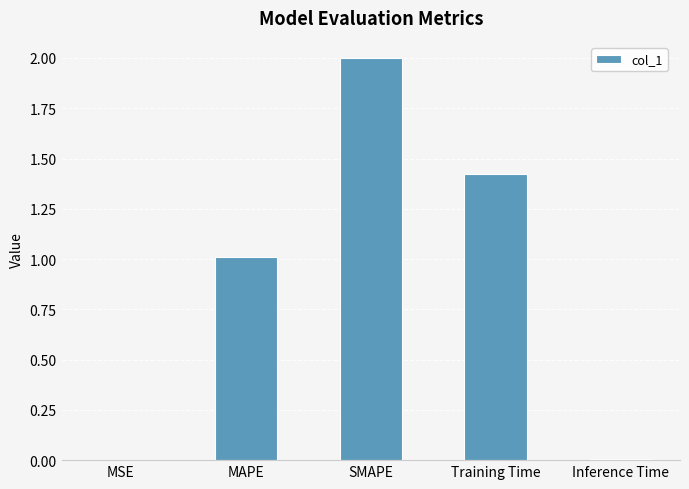

What is the greatest value displayed?

2.0